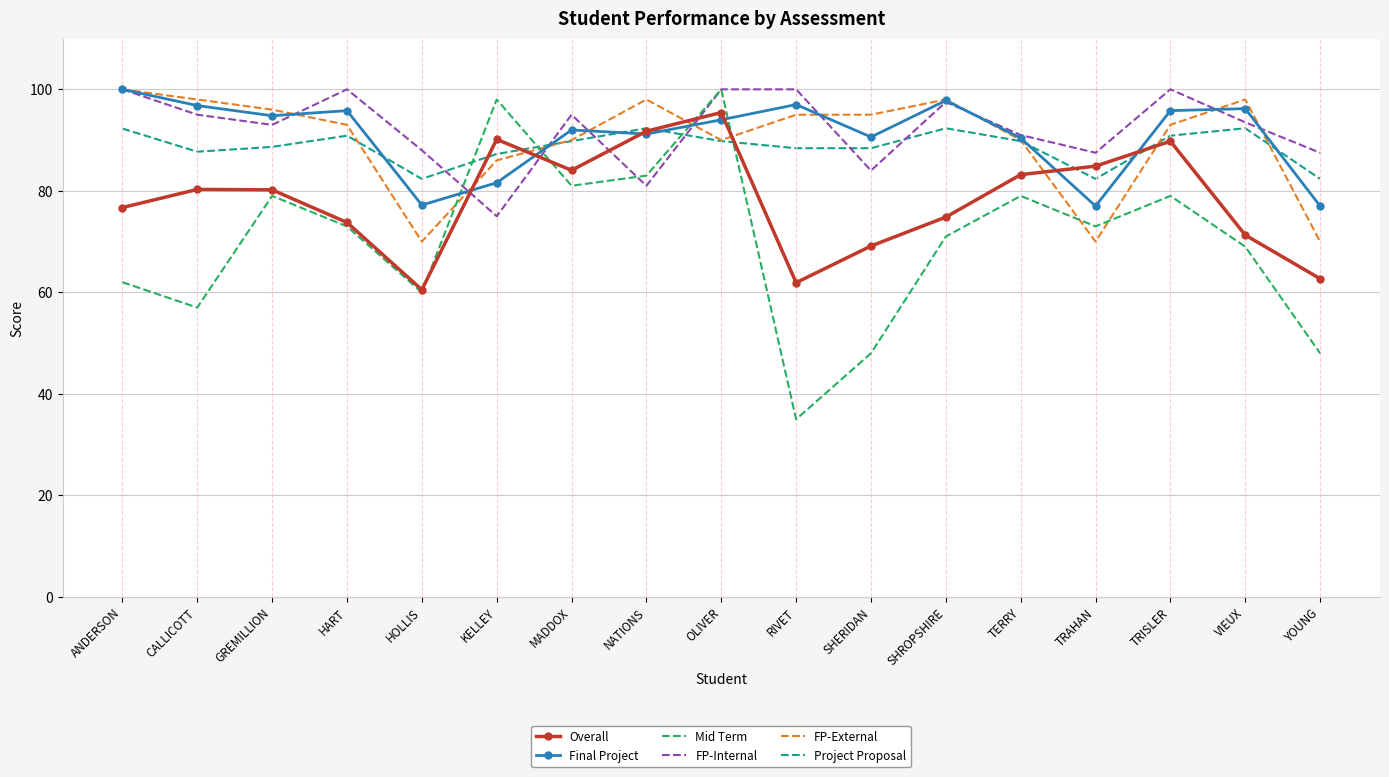

What is the sum of the FP-External values at CALLICOTT and RIVET?

193.0